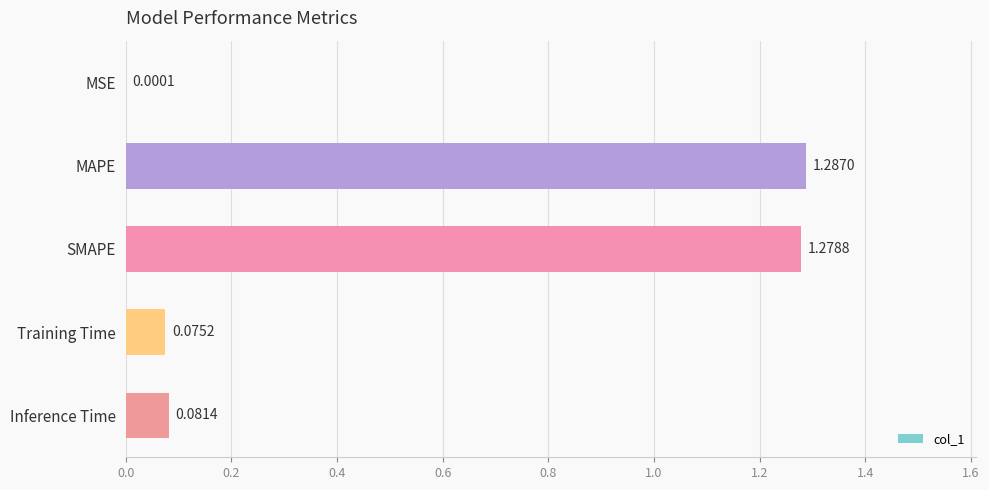

Where is the data nearest to the value 0?

MSE